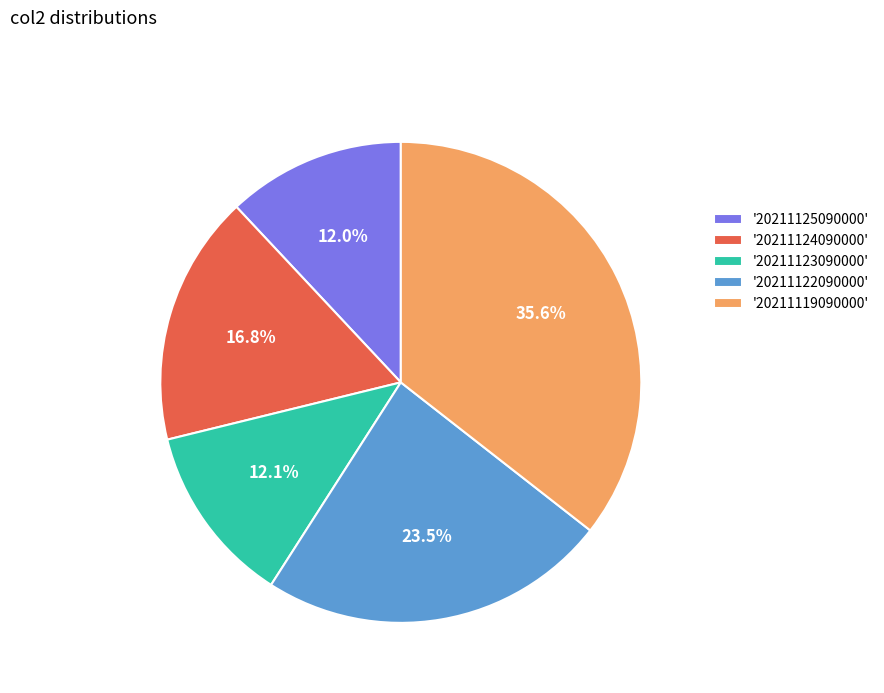

Does any single category account for the majority?

No